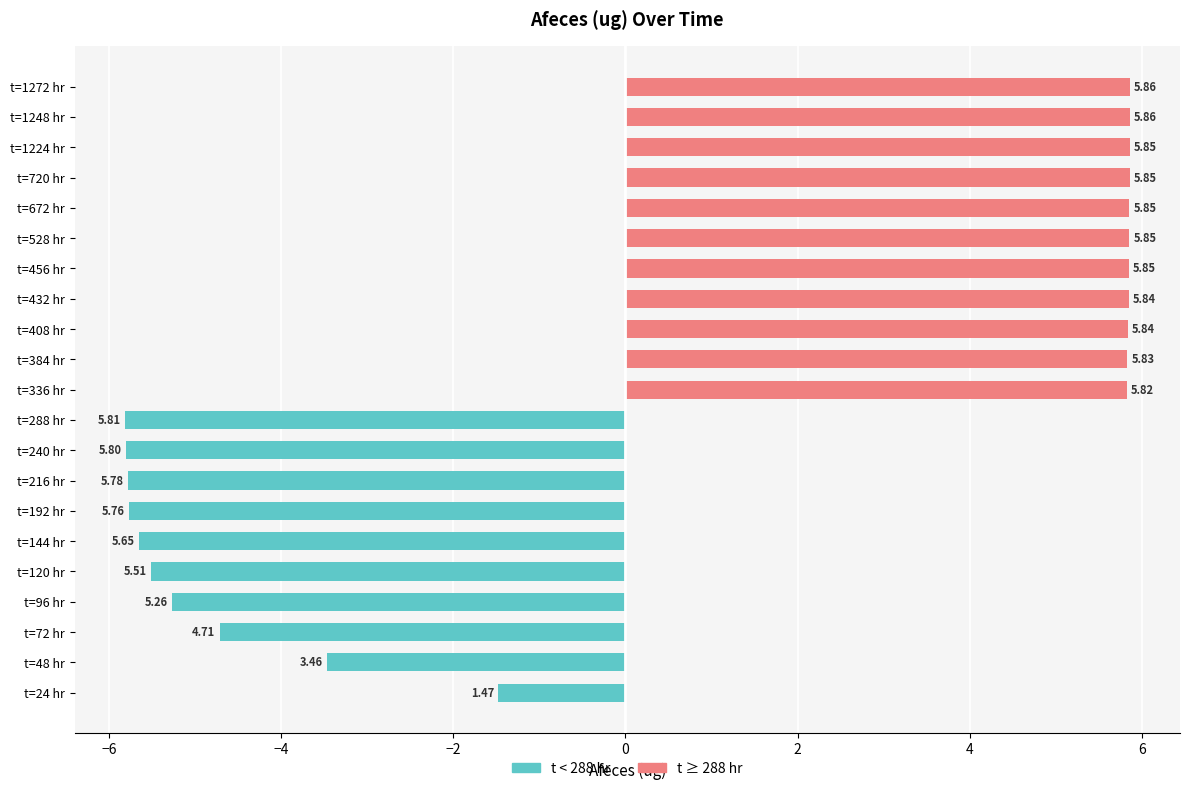

Reading left to right, transcribe all the data shown in this chart.

t < 288 hr: -1.5	-3.5	-4.7	-5.3	-5.5	-5.7	-5.8	-5.8	-5.8	-5.8	0.0	0.0	0.0	0.0	0.0	0.0	0.0	0.0	0.0	0.0	0.0
t ≥ 288 hr: 0.0	0.0	0.0	0.0	0.0	0.0	0.0	0.0	0.0	0.0	5.8	5.8	5.8	5.8	5.8	5.9	5.9	5.9	5.9	5.9	5.9